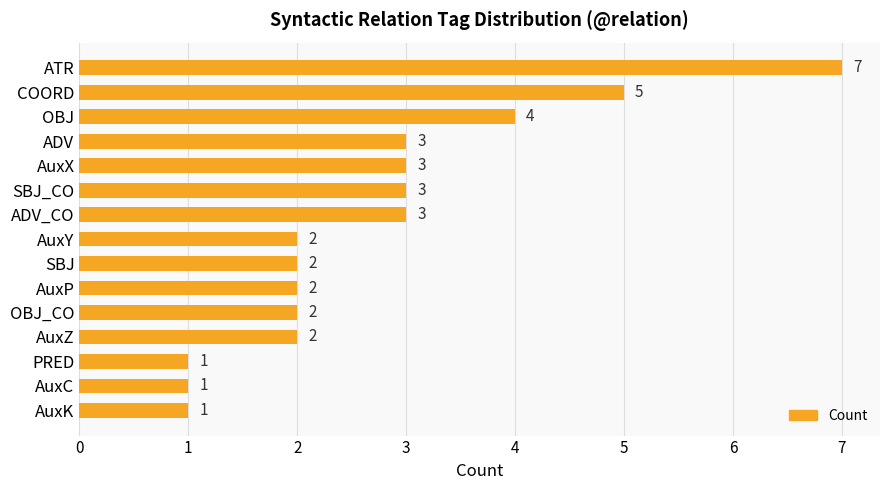

What is the change in value from ATR to AuxX?

-4